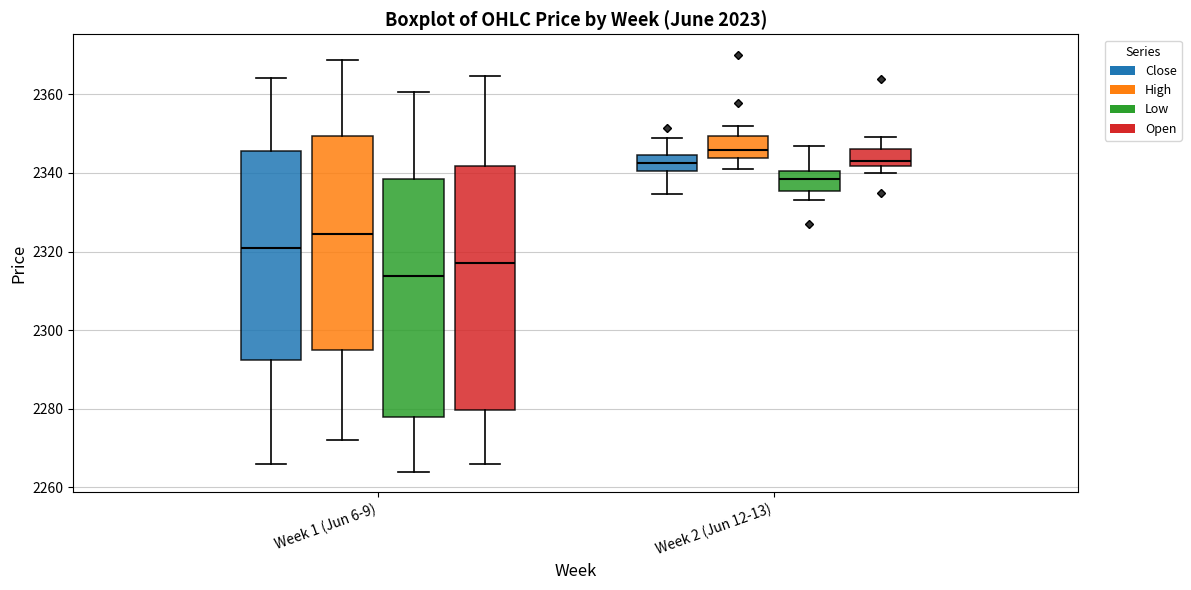

Which box's median line is the lowest?

Week 1 (Jun 6-9) (Low)